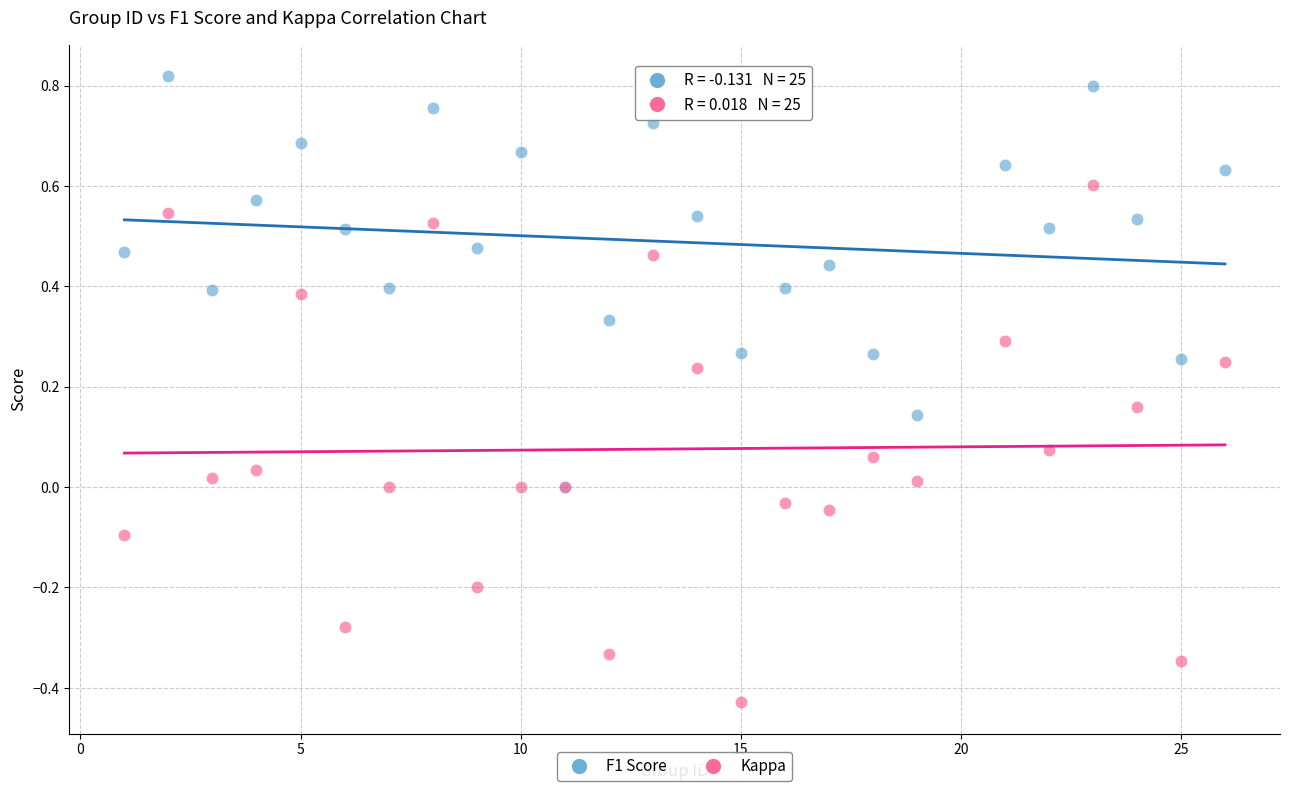

What are all the series names shown in the legend?

F1 Score, Kappa